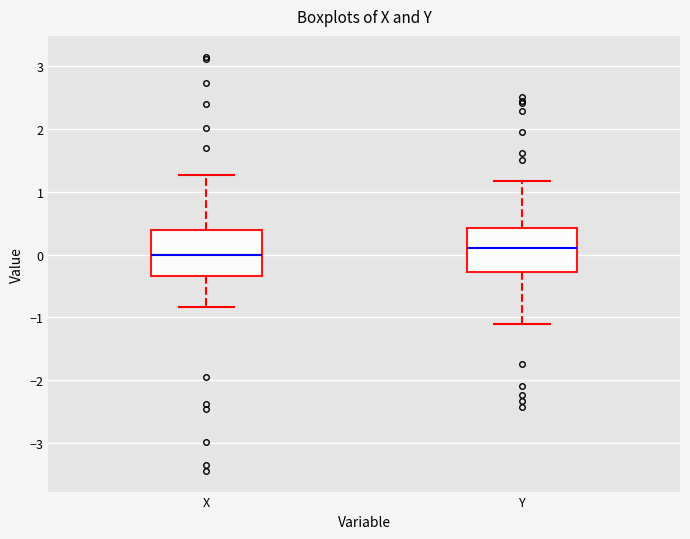

Reading left to right, transcribe this box plot: for each box, give where its median line is, the range the box spans, and where its two whiskers end, as read against the y-axis. The values are not printed on the chart, so give them approximately, as read against the axis.

X: median 0.0, box -0.3 to 0.4, whiskers -0.8 to 1.3
Y: median 0.1, box -0.3 to 0.4, whiskers -1.1 to 1.2